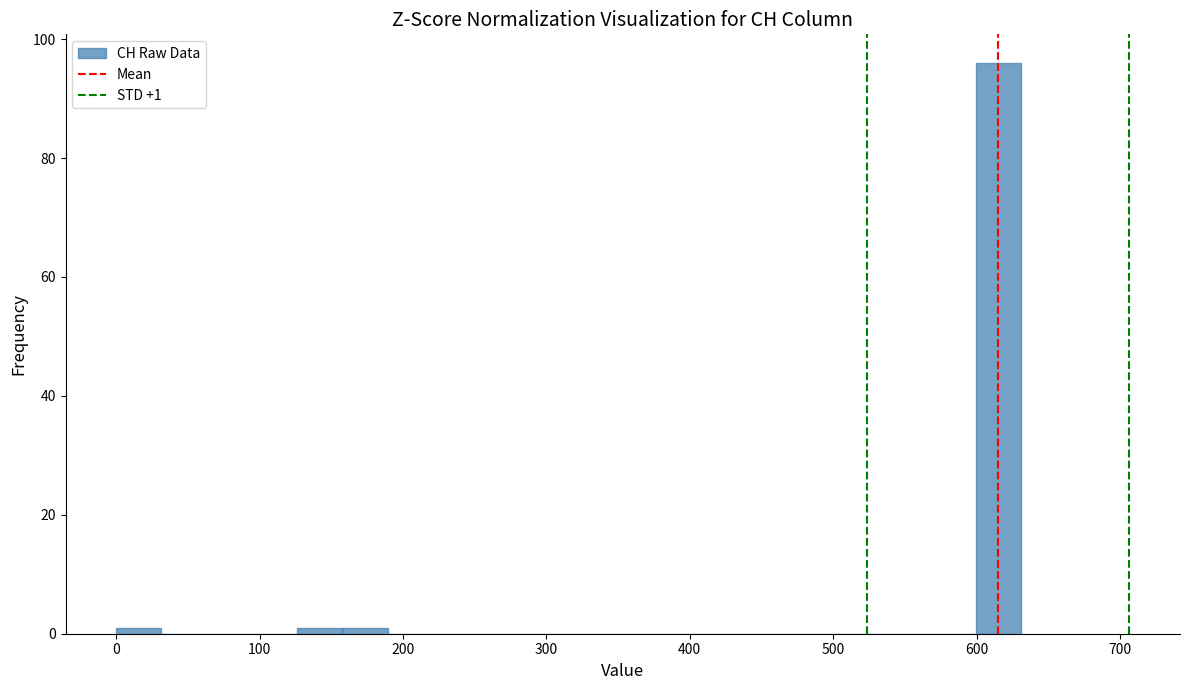

Read against the x-axis, roughly where is the centre of the tallest bar?

620